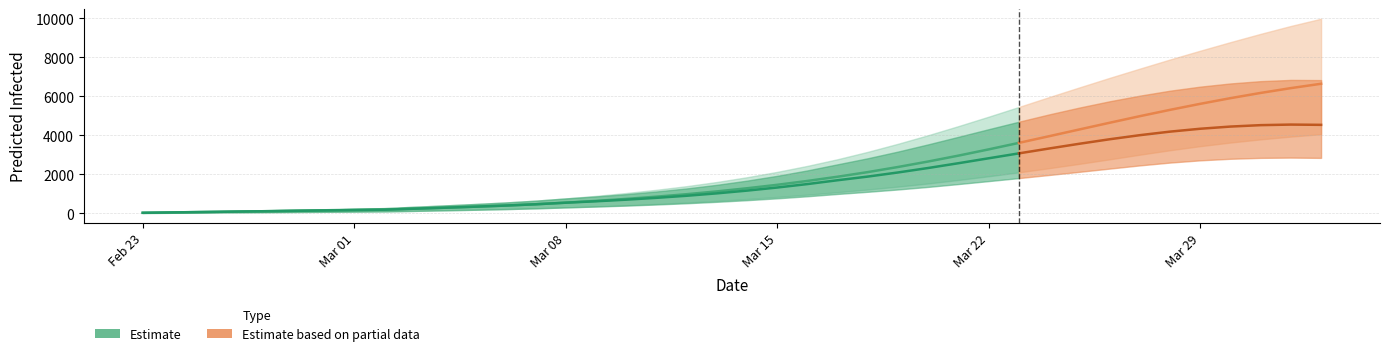

Rank the categories by predicted_total_infected_mean value from highest to lowest.

39, 38, 37, 36, 35, 34, 33, 32, 31, 30, 29, 28, 27, 26, 25, 24, 23, 22, 21, 20, 19, 18, 17, 16, 15, 14, 13, 12, 11, 10, 9, 8, 7, 6, 5, 4, 3, 2, 1, 0